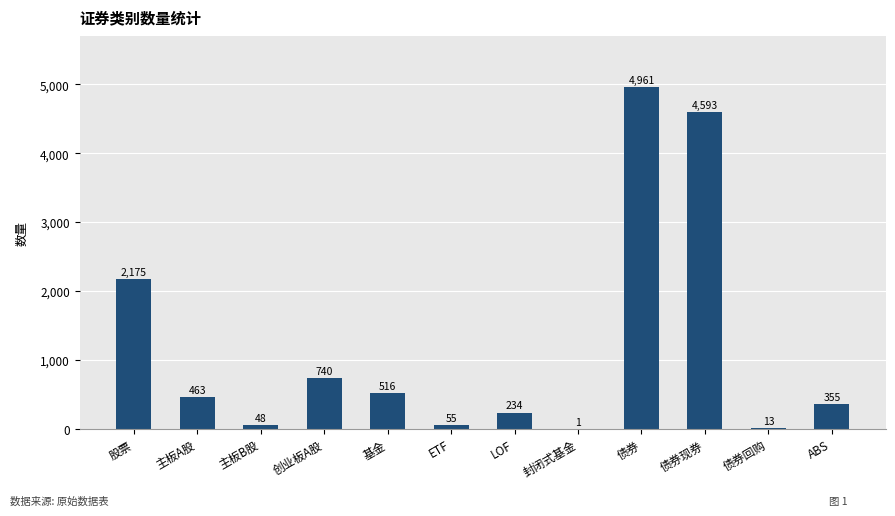

At which category does the chart reach its peak across all series?

债券